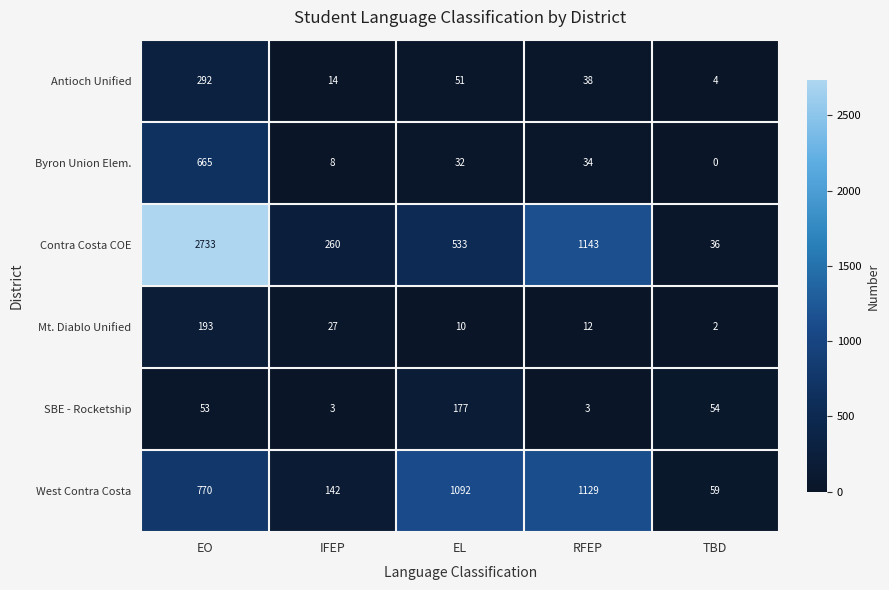

What is the maximum value for Antioch Unified?

292